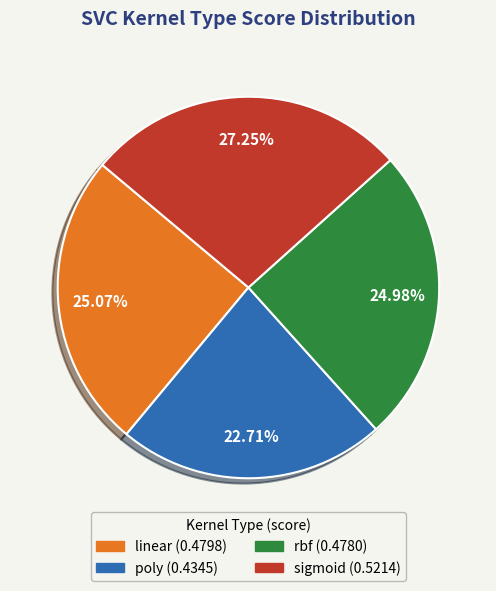

Which slice is the smallest?

poly